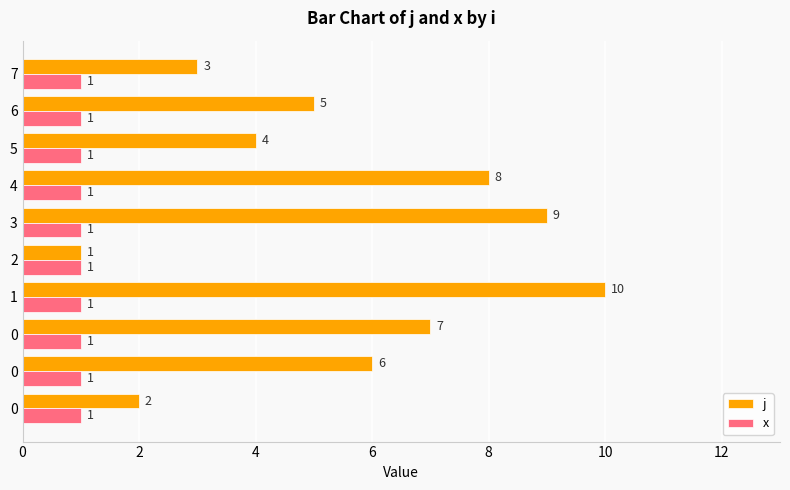

How many data points in j are less than 6?

5